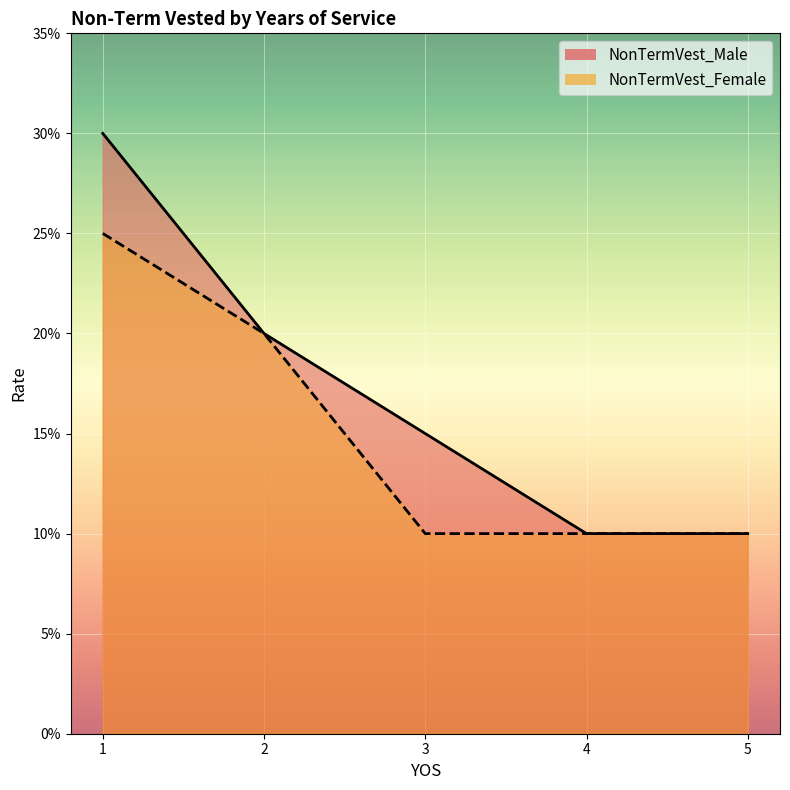

At 5, list the series in order from smallest to largest.

NonTermVest_Male, NonTermVest_Female